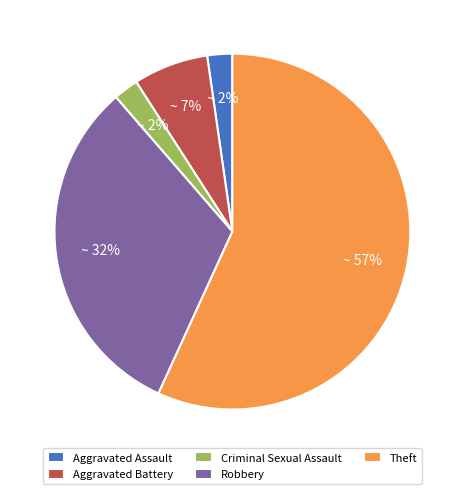

To the nearest percent, what is the average slice percentage?

20%